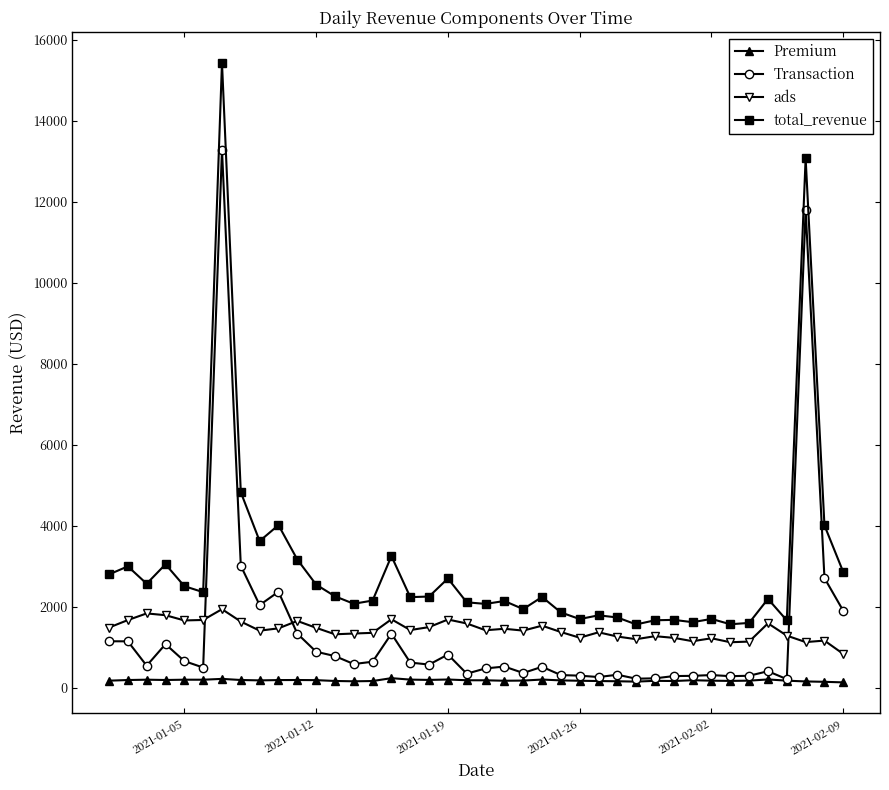

Which series has the largest total across all categories?

total_revenue